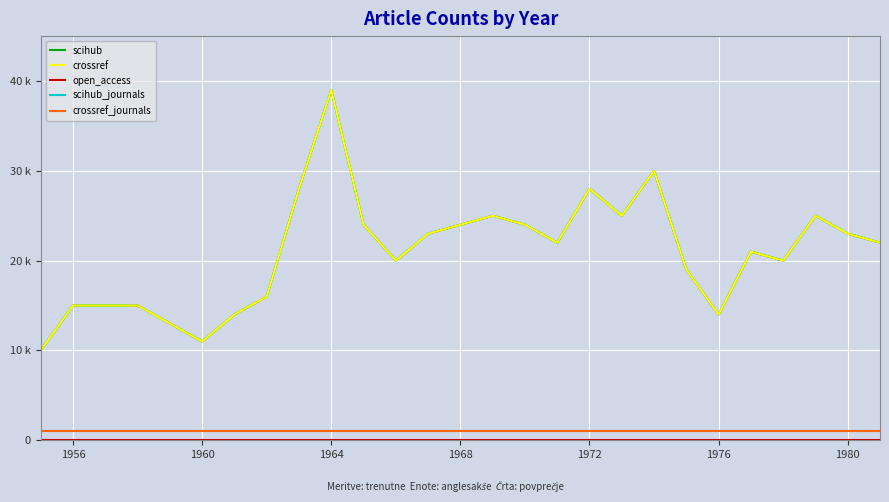

Is this an area chart (filled region under the line)?

No